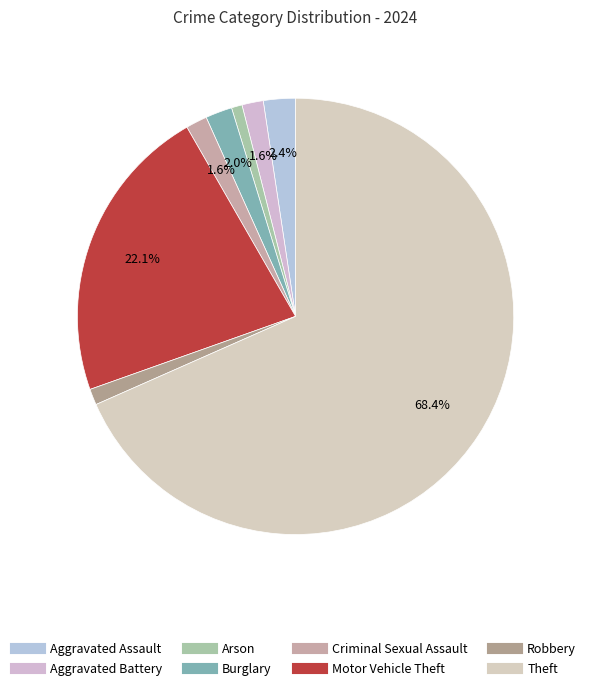

How many segments does this pie chart have?

8